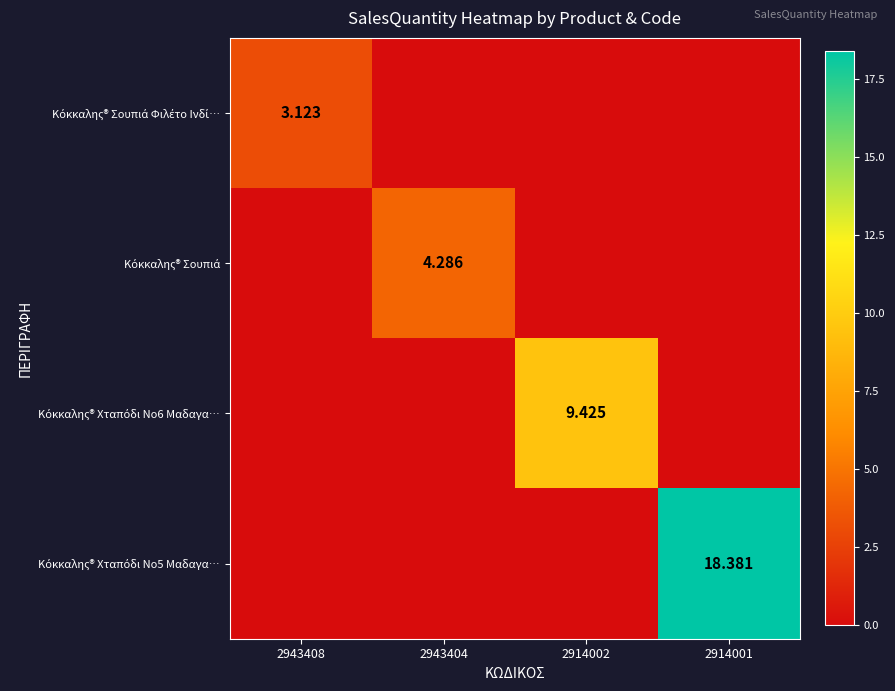

List the series in order of their peak value, highest first.

Κόκκαλης® Χταπόδι Νο5 Μαδαγα…, Κόκκαλης® Χταπόδι Νο6 Μαδαγα…, Κόκκαλης® Σουπιά, Κόκκαλης® Σουπιά Φιλέτο Ινδί…